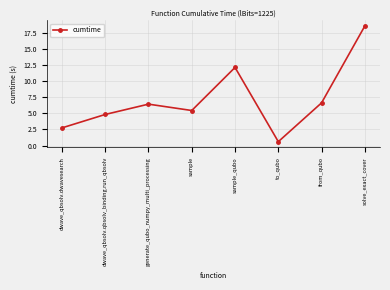

Where is the first local maximum?

generate_qubo_numpy_multi_processing